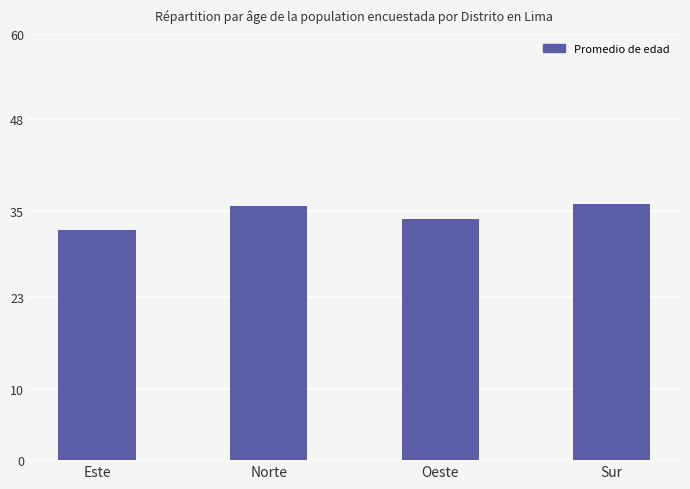

What is the change in value from Oeste to Sur?

+2.1